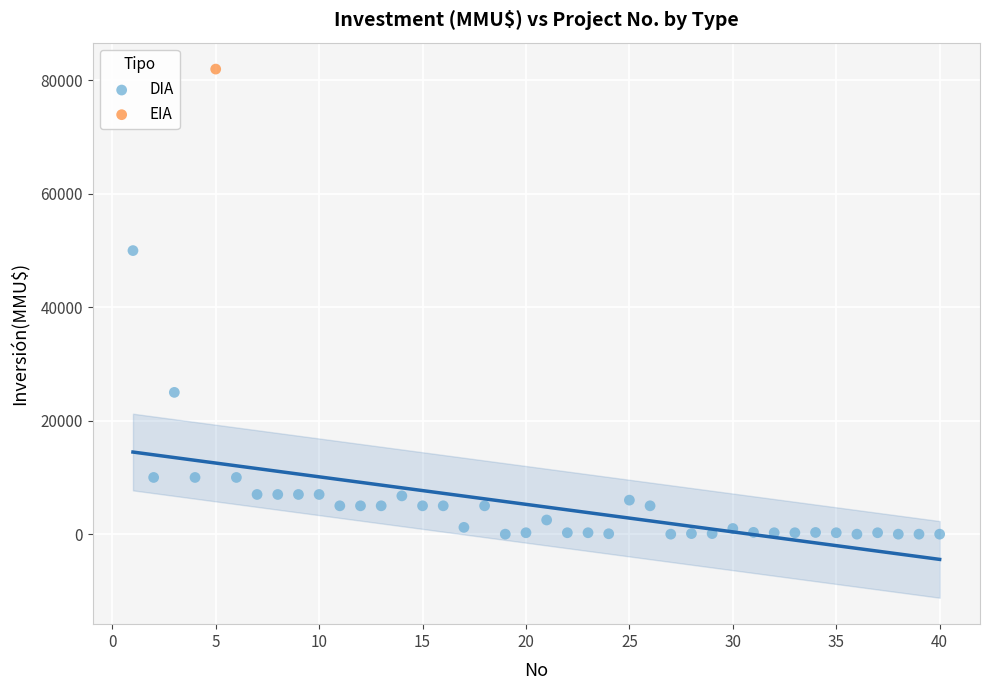

What are all the series names shown in the legend?

DIA, EIA